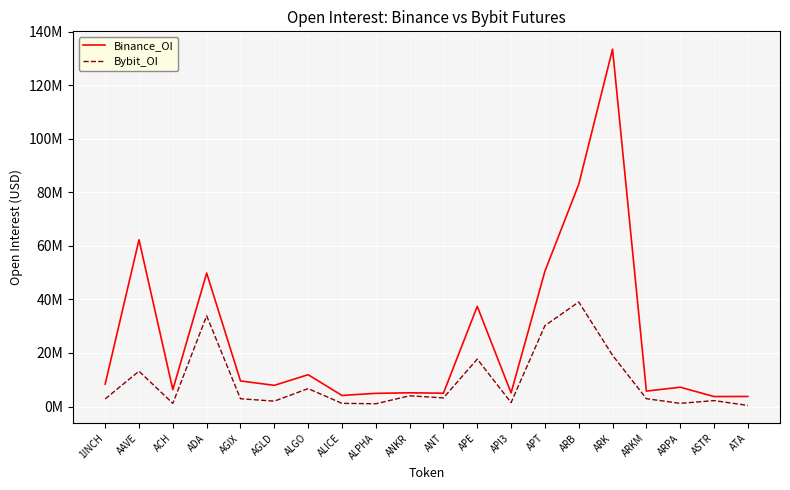

The value of Bybit_OI at AGIX is 3820975. True or false?

False